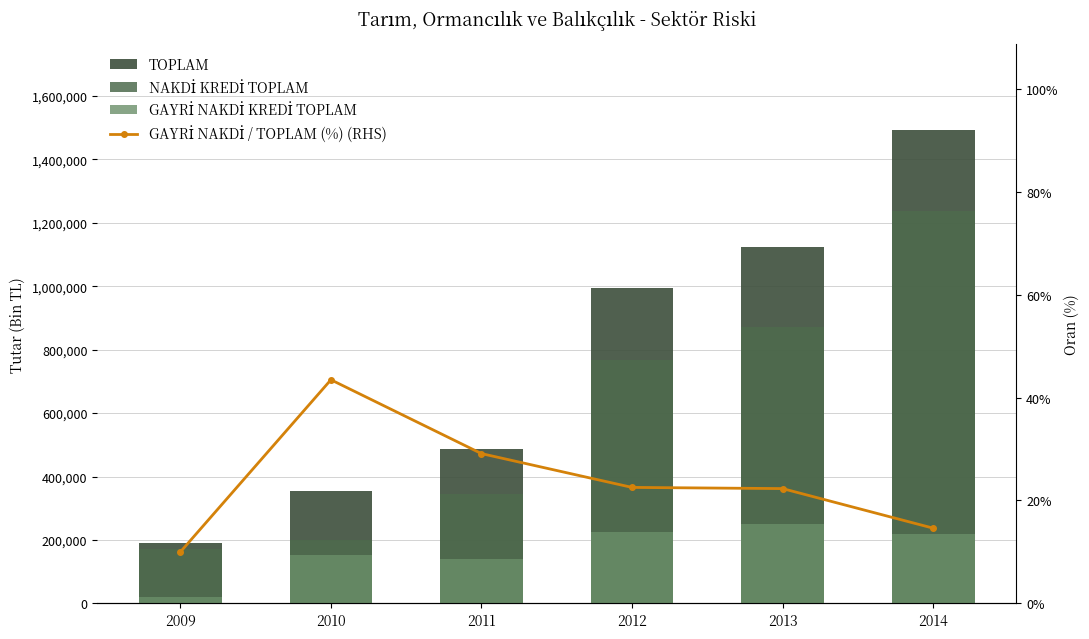

Where is NAKDİ KREDİ TOPLAM nearest to the value 704124?

2012